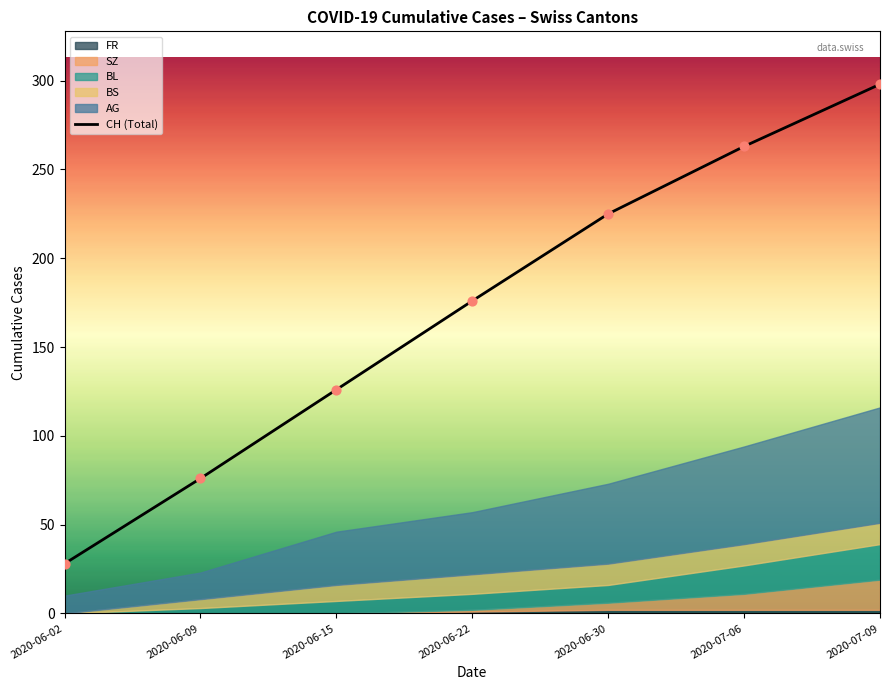

What is the change in value from 2020-06-30 to 2020-07-06?

+38